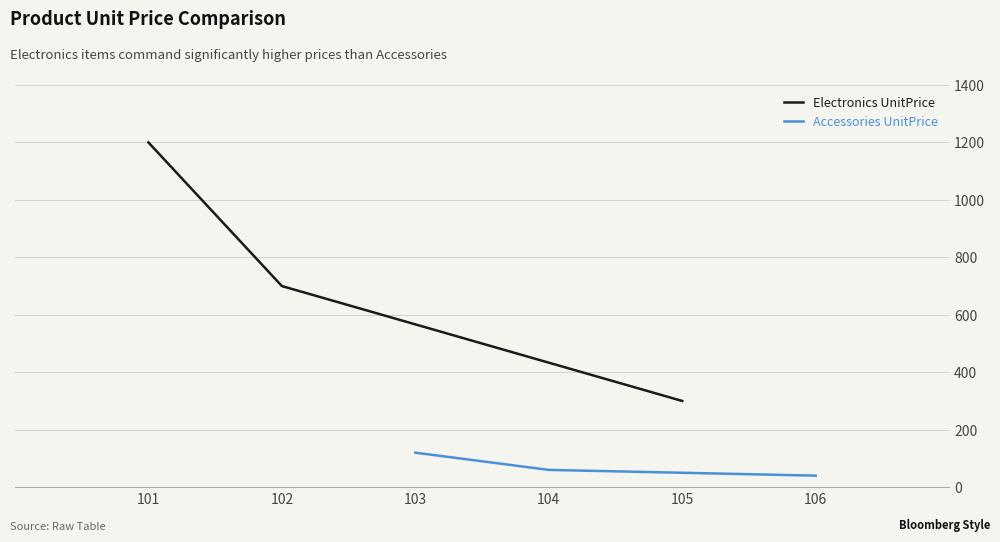

List the labels in order of Accessories UnitPrice value, largest first.

103, 104, 106